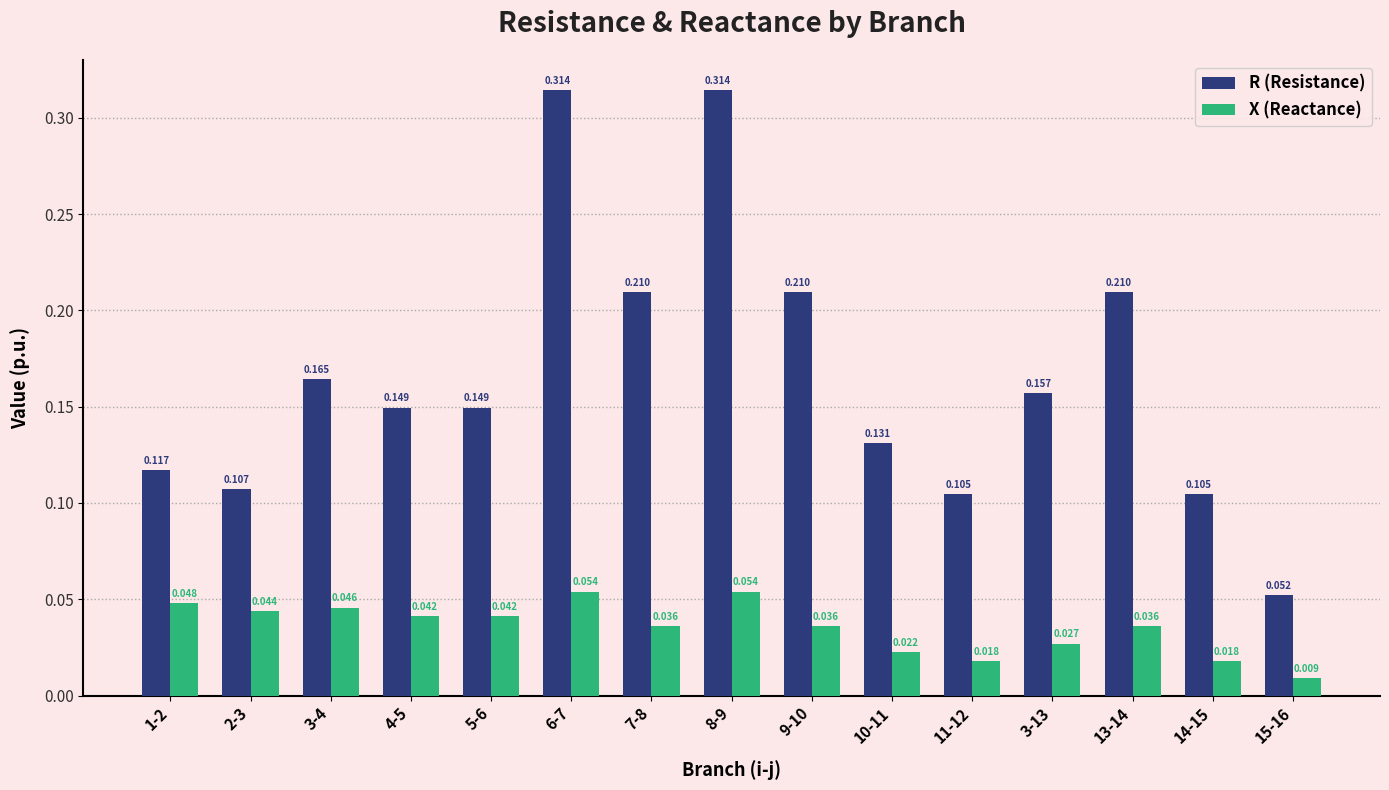

Which series has the largest total across all categories?

R (Resistance)